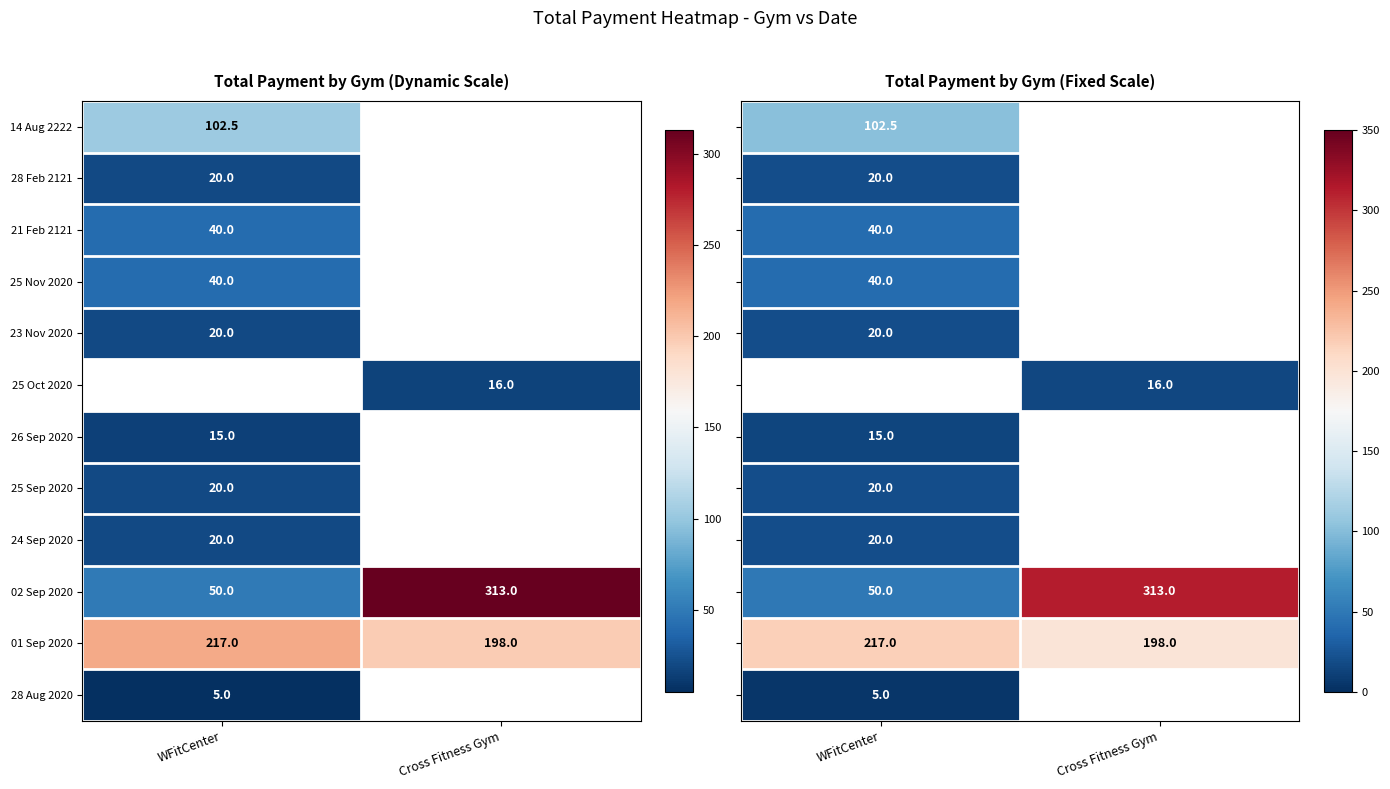

The 14 Aug 2222 series shows 182.4 at WFitCenter. True or false?

False